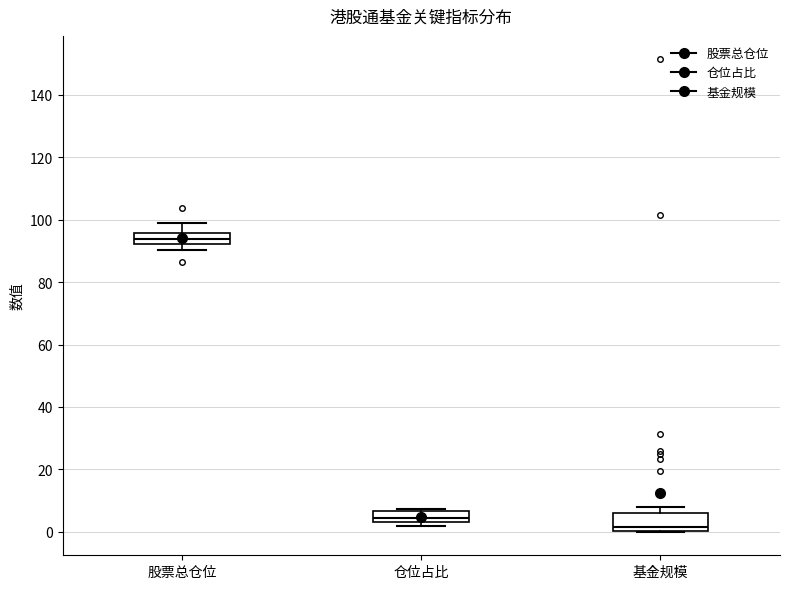

Which box is the tallest, from its lower edge to its upper edge?

基金规模